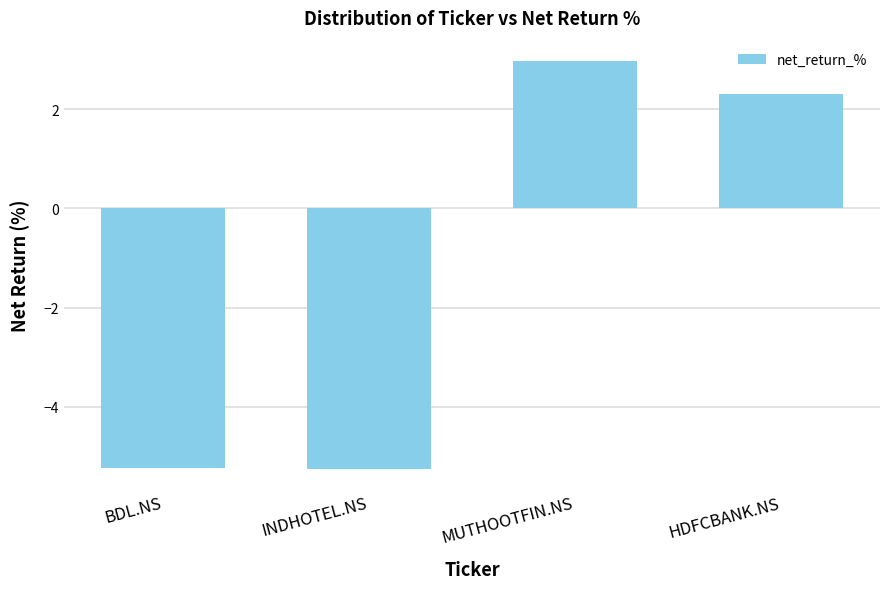

The value at BDL.NS is -5.2. True or false?

True